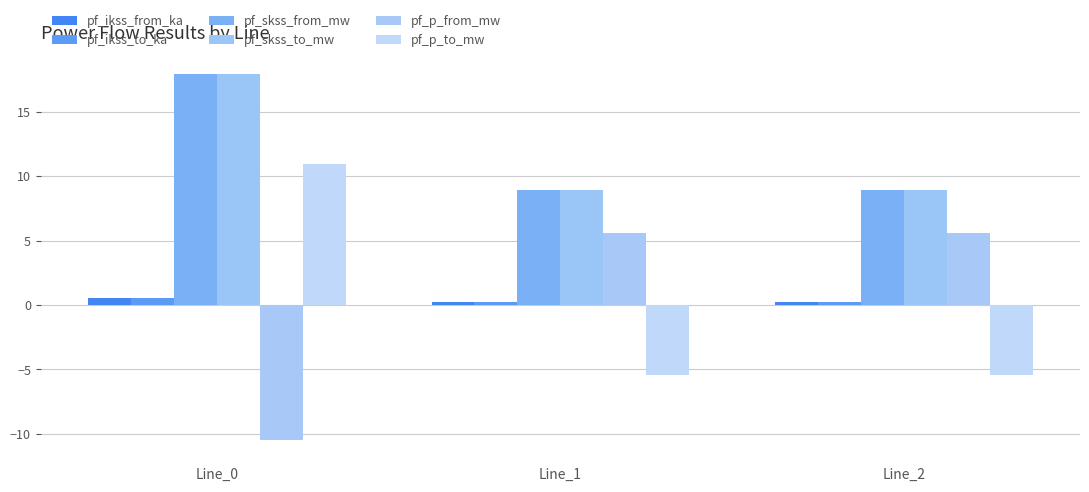

Reading right to left, transcribe all the data shown in this chart.

pf_ikss_from_ka: Line_2=0.3	Line_1=0.3	Line_0=0.5
pf_ikss_to_ka: Line_2=0.3	Line_1=0.3	Line_0=0.5
pf_skss_from_mw: Line_2=9.0	Line_1=9.0	Line_0=17.9
pf_skss_to_mw: Line_2=9.0	Line_1=9.0	Line_0=17.9
pf_p_from_mw: Line_2=5.6	Line_1=5.6	Line_0=-10.5
pf_p_to_mw: Line_2=-5.5	Line_1=-5.5	Line_0=10.9